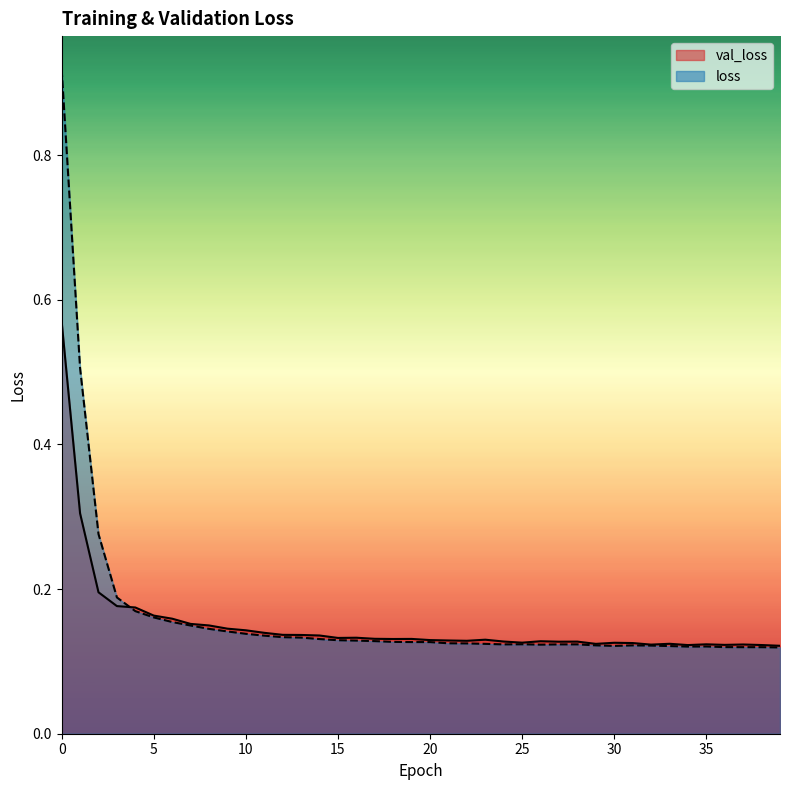

What is the sum of the val_loss values at 35 and 24?

0.3